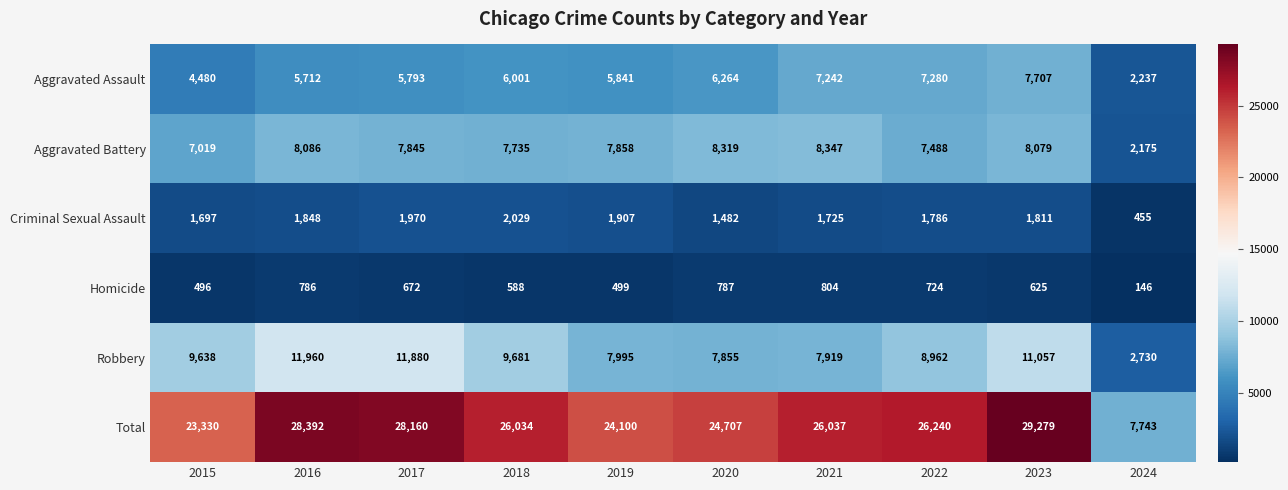

What is the sum of all Robbery values?

89677